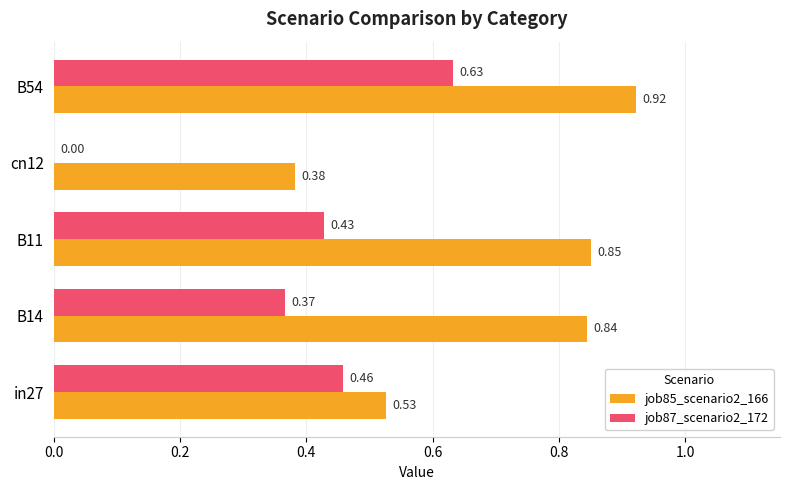

What is the sum of the job85_scenario2_166 values at in27 and B11?

1.4